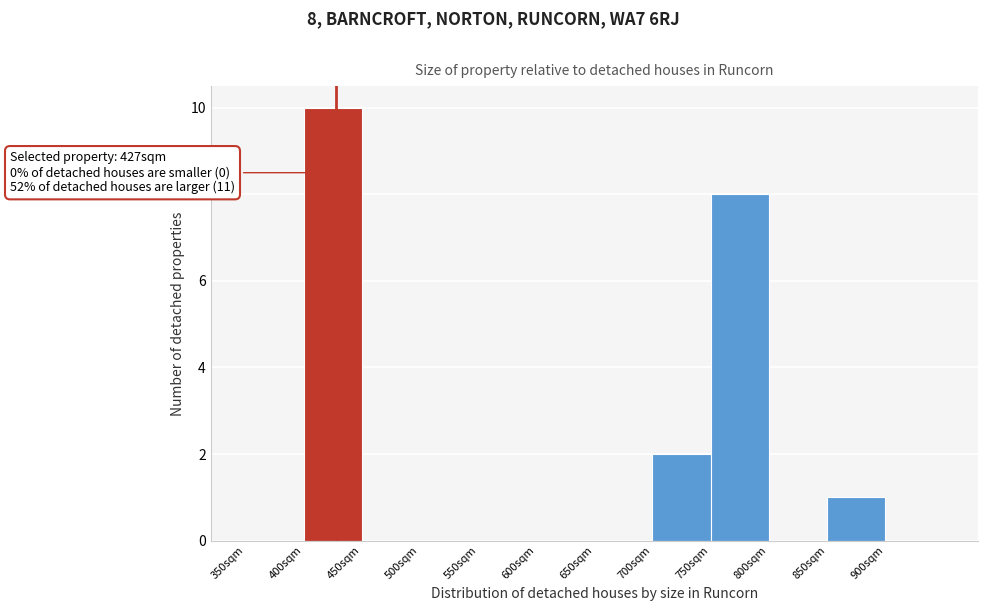

Over which range of the x-axis is the bar tallest?

400 to 450